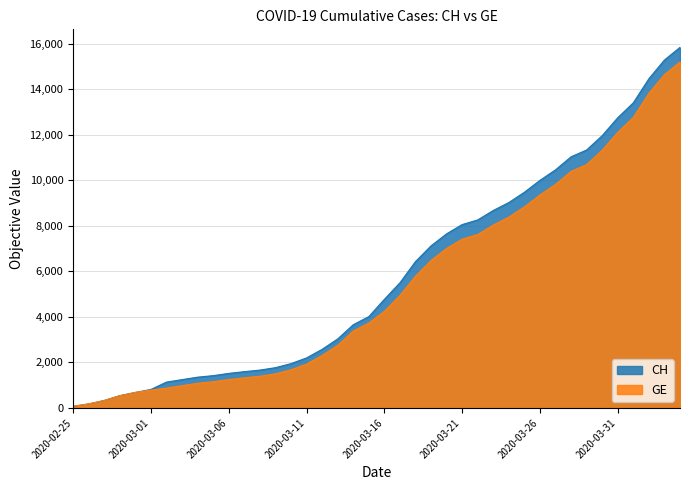

What is the spread (max minus min) of values at 2020-04-03?

642